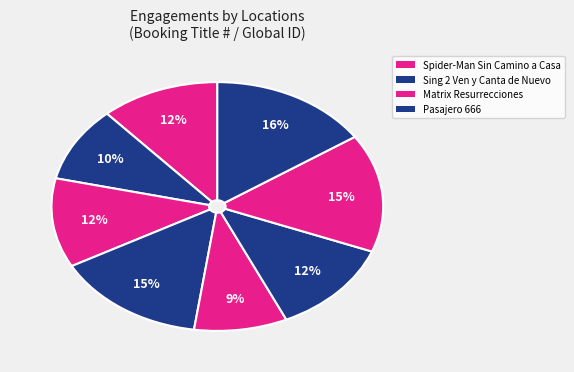

Count the number of slices in the pie.

8